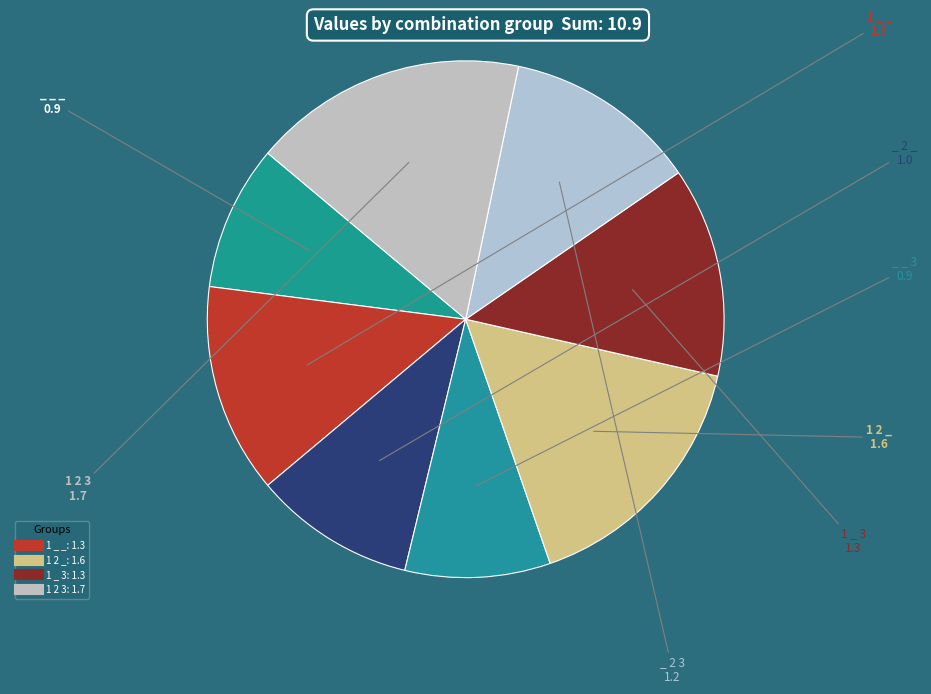

Count the number of slices in the pie.

8